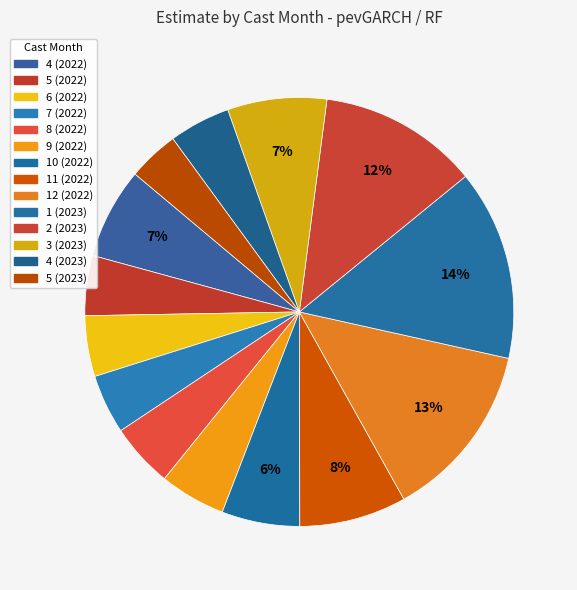

Count the number of slices in the pie.

14